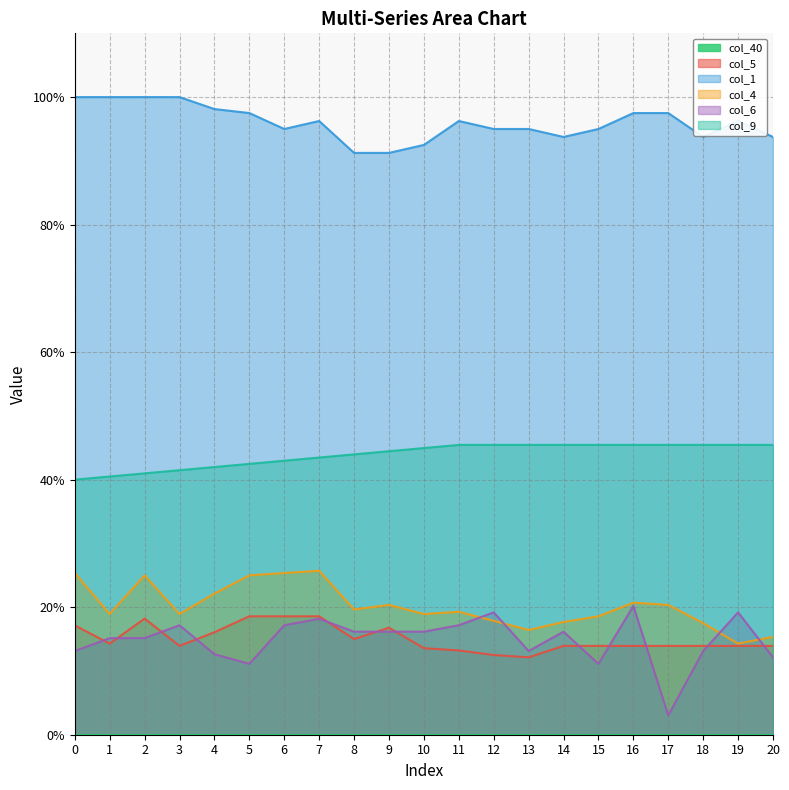

What is the approximate value of col_1 at 9?

0.9